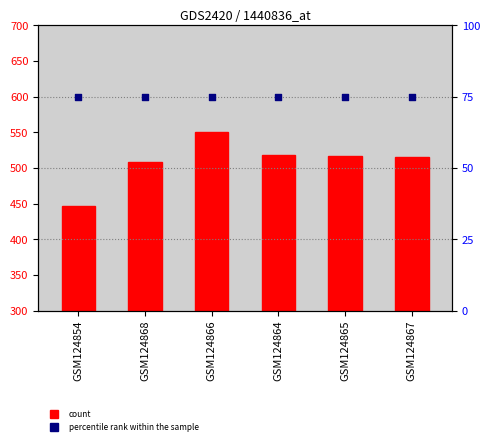

What are all the series names shown in the legend?

count, percentile rank within the sample